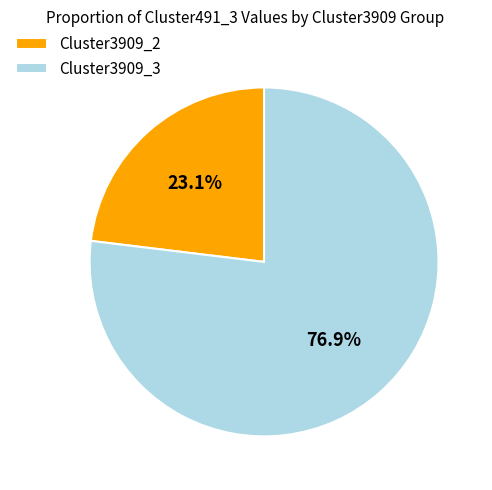

To the nearest percent, what is the difference between the largest and smallest slice percentages?

54%